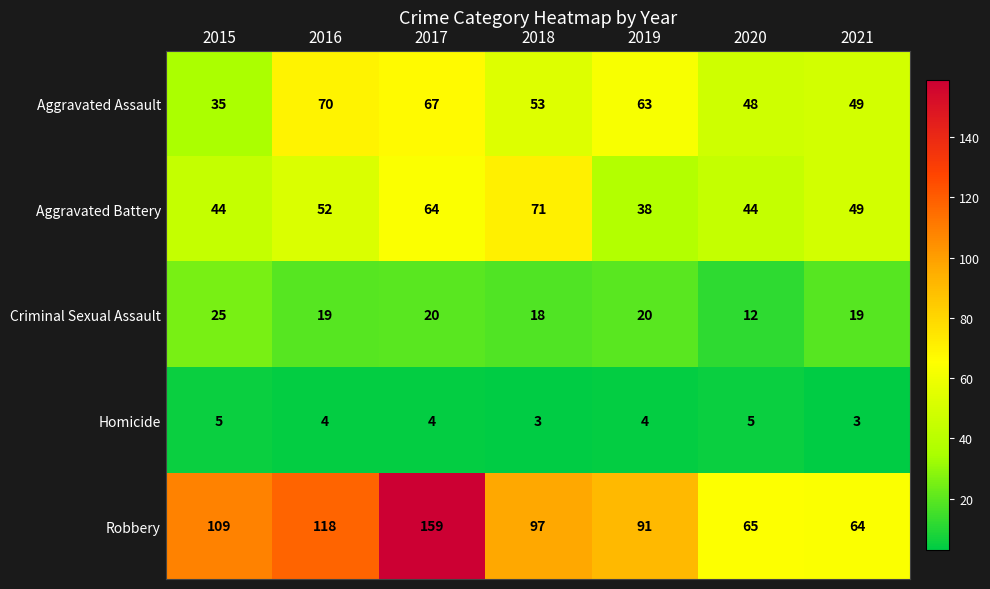

Rank the series by their maximum value, from highest to lowest.

Robbery, Aggravated Battery, Aggravated Assault, Criminal Sexual Assault, Homicide